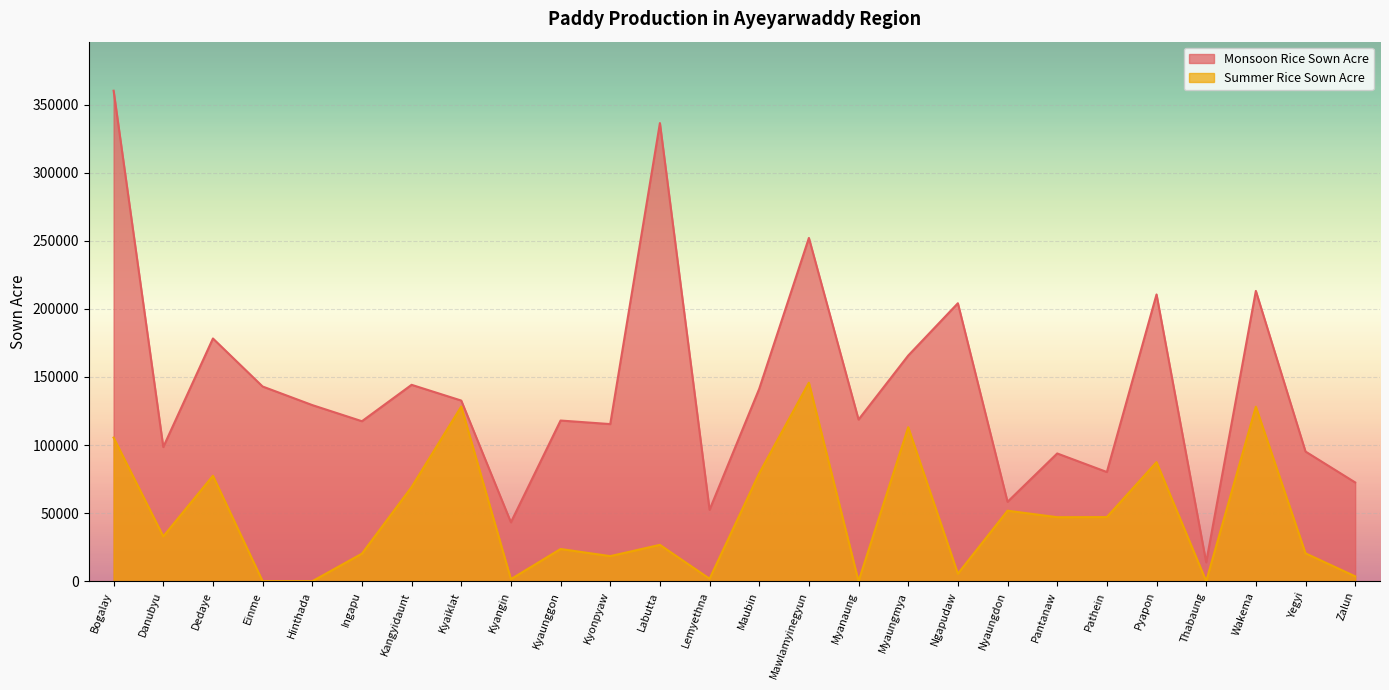

The value of Summer Rice Sown Acre at Pyapon is 26645. True or false?

False